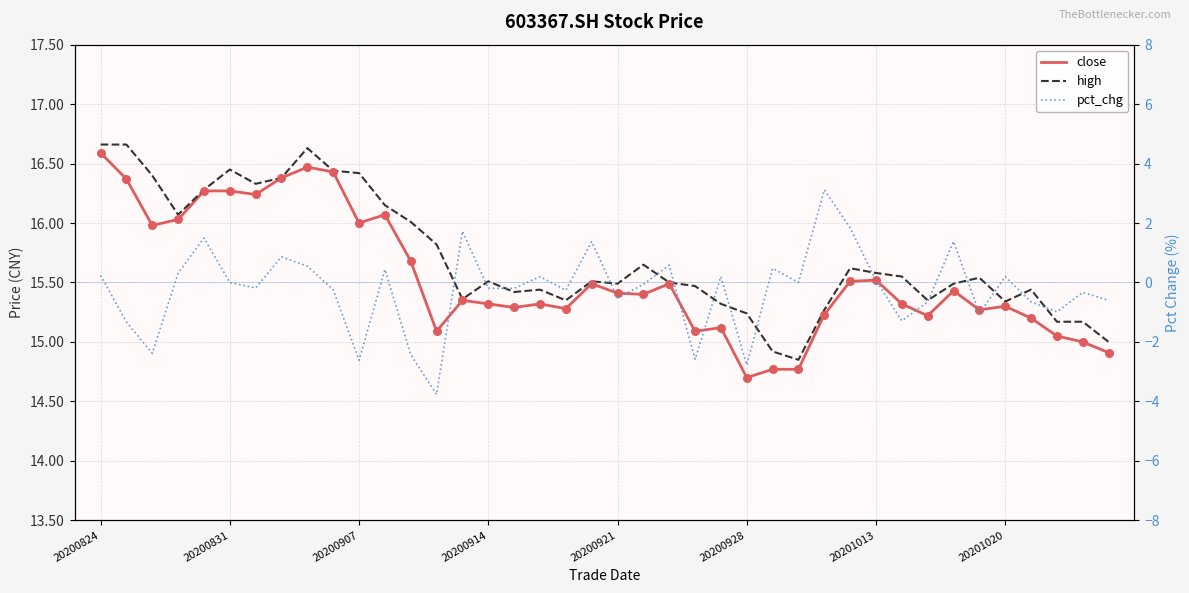

Which series contains the highest Y value?

high